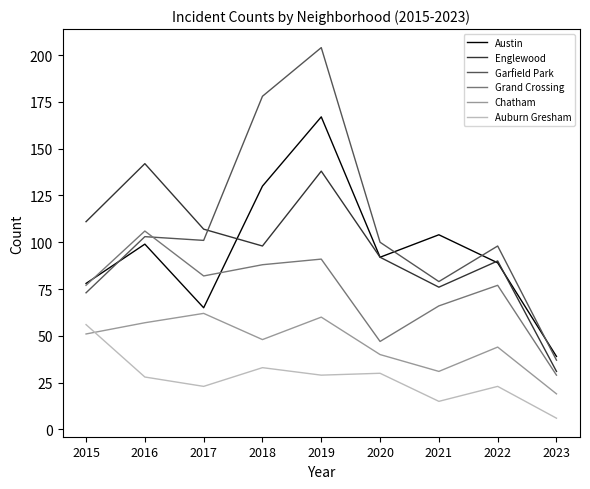

How many interior local peaks does the Austin series have?

3